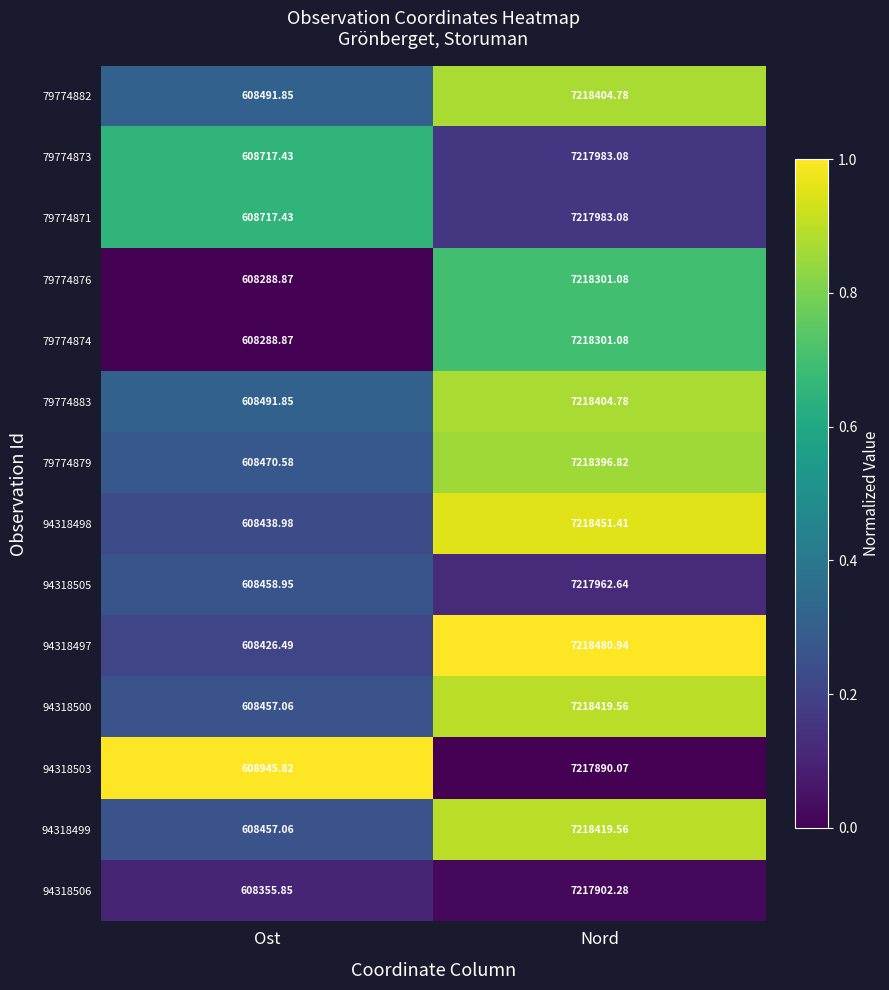

Rank the categories by 94318500 value from highest to lowest.

Nord, Ost